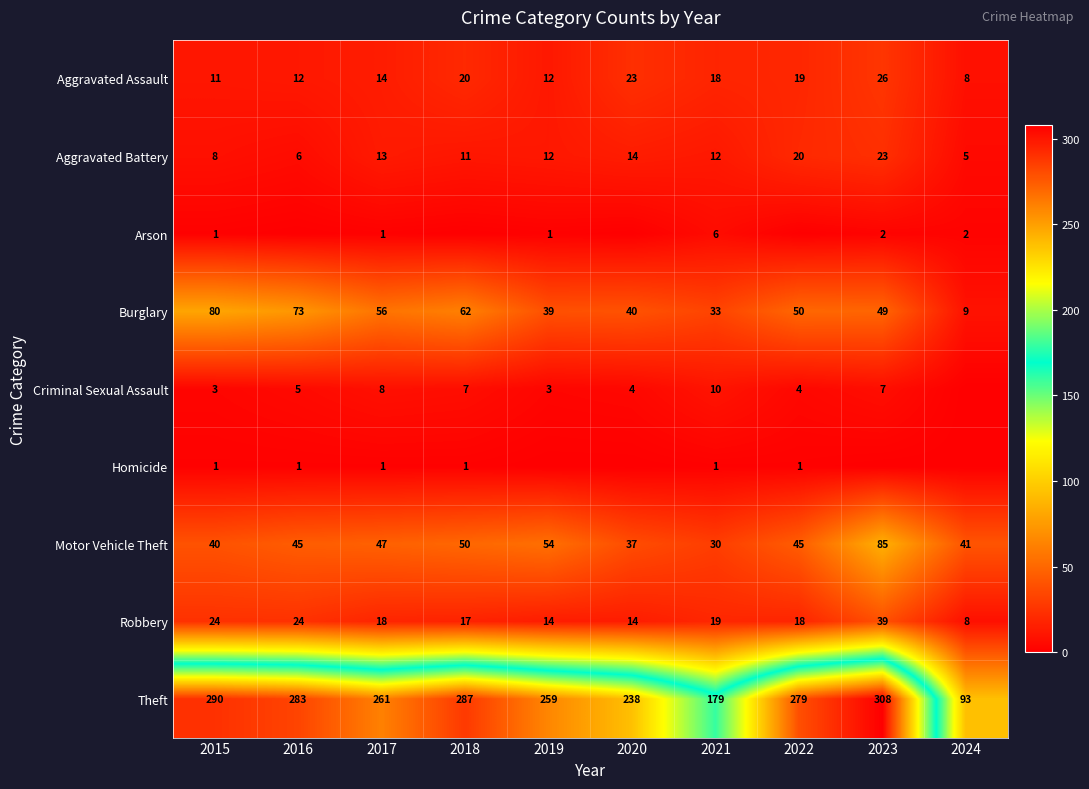

Is it true that Criminal Sexual Assault equals 4 at 2015?

False